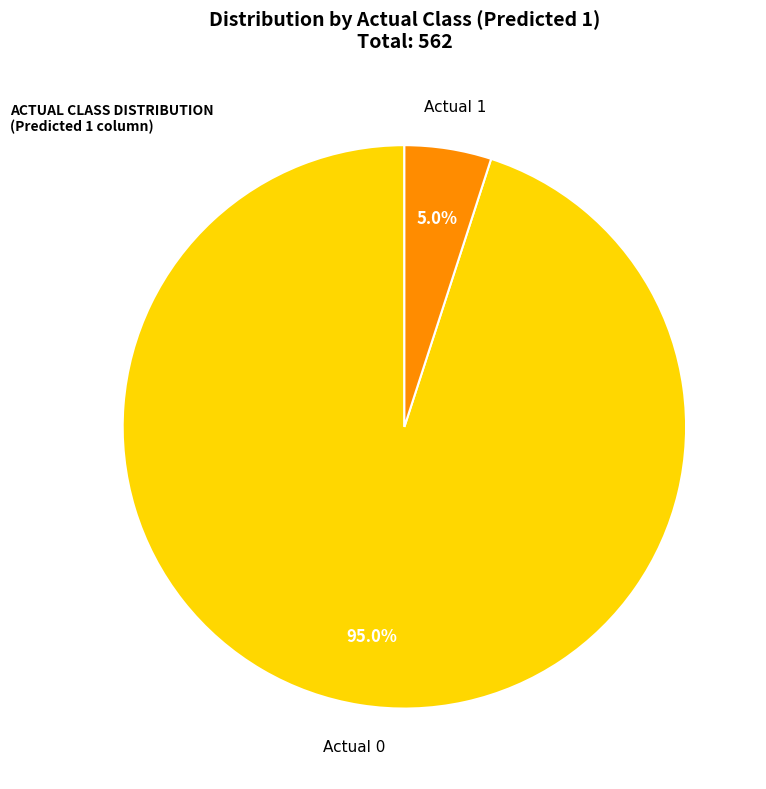

Which has a higher value, Actual 1 or Actual 0?

Actual 0